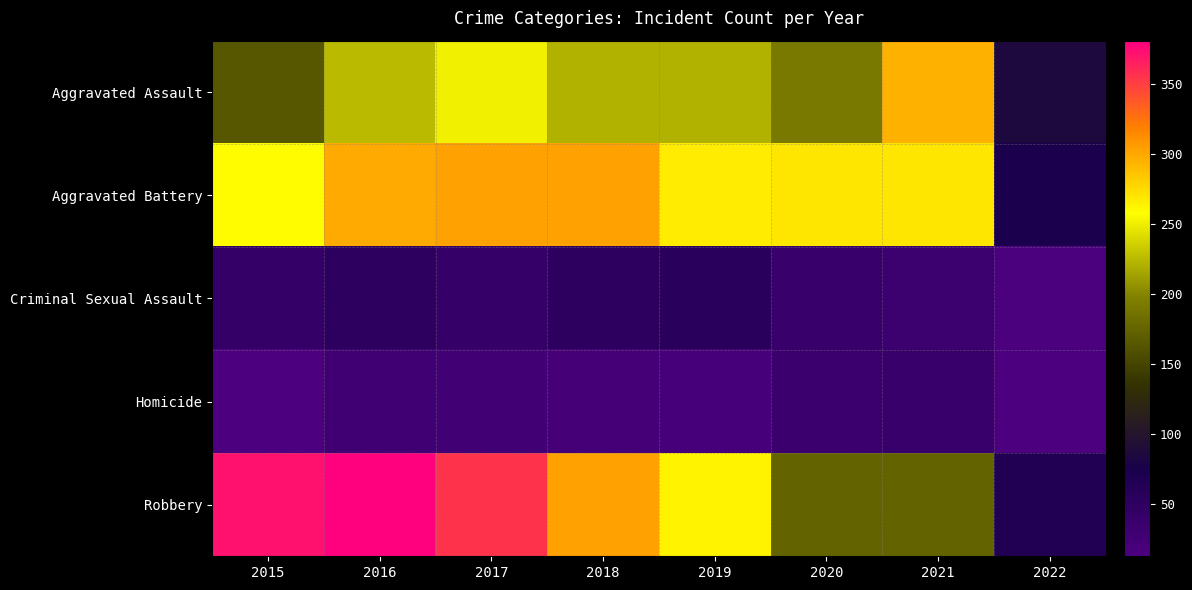

What is the difference between the highest and lowest values at 2020?

235